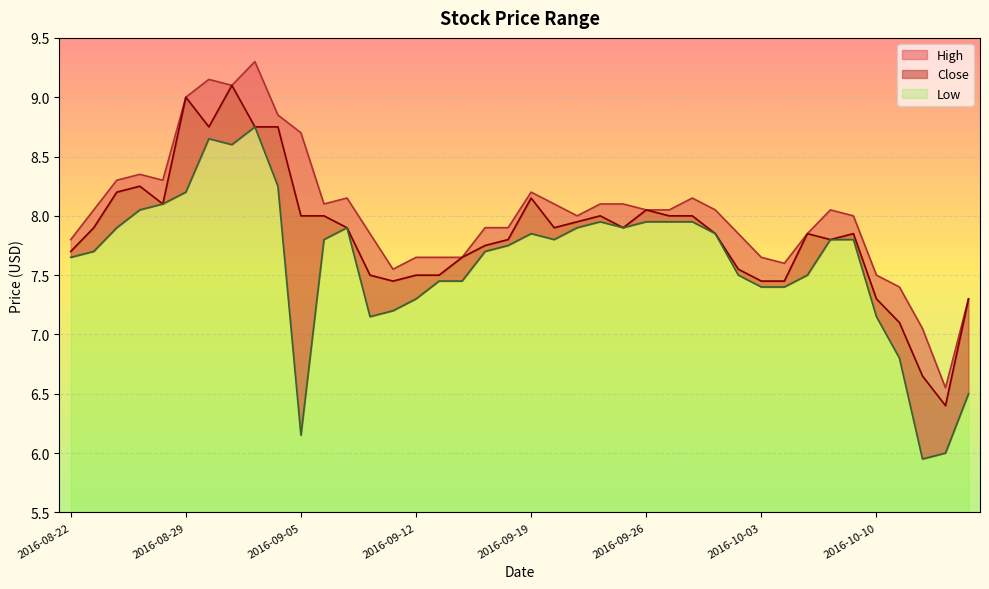

True or false: Low has a value of 8.2 at 2016-09-02.

True